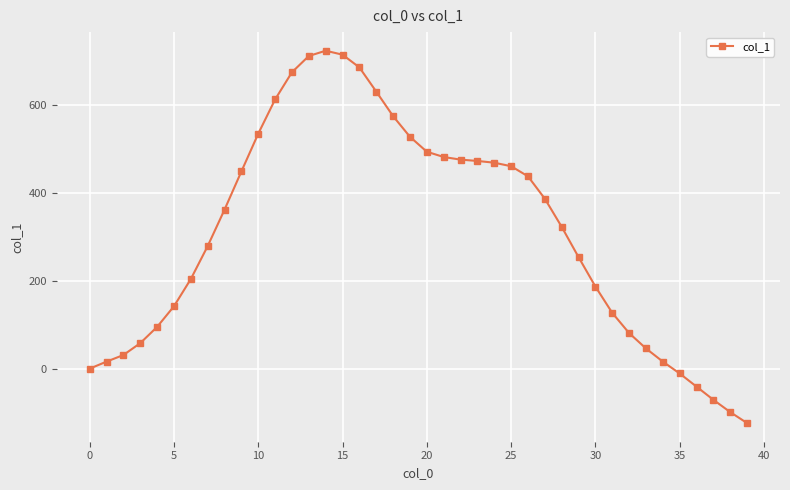

What is the difference between the maximum and second lowest values?

823